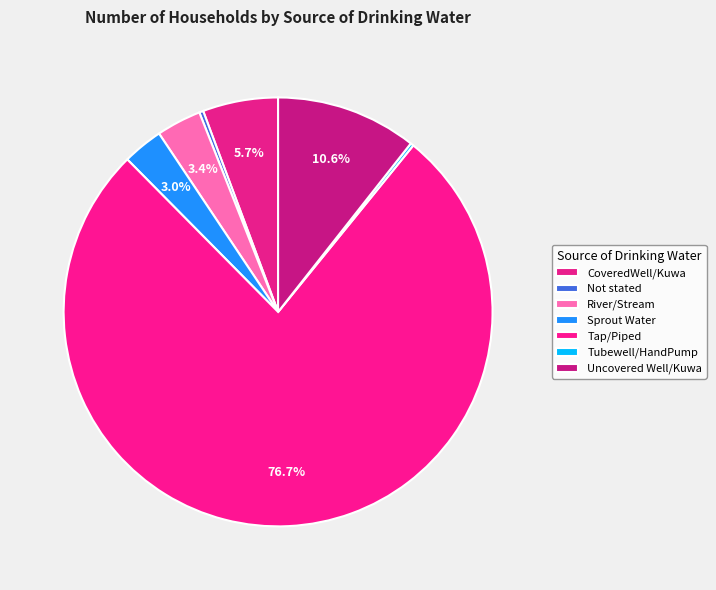

What percentage do River/Stream and Tubewell/HandPump together represent?

3.6%